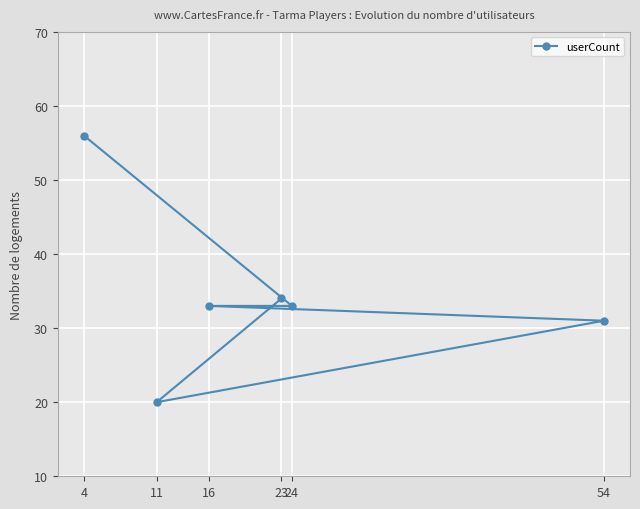

What is the value of the 3rd point from the left?

33